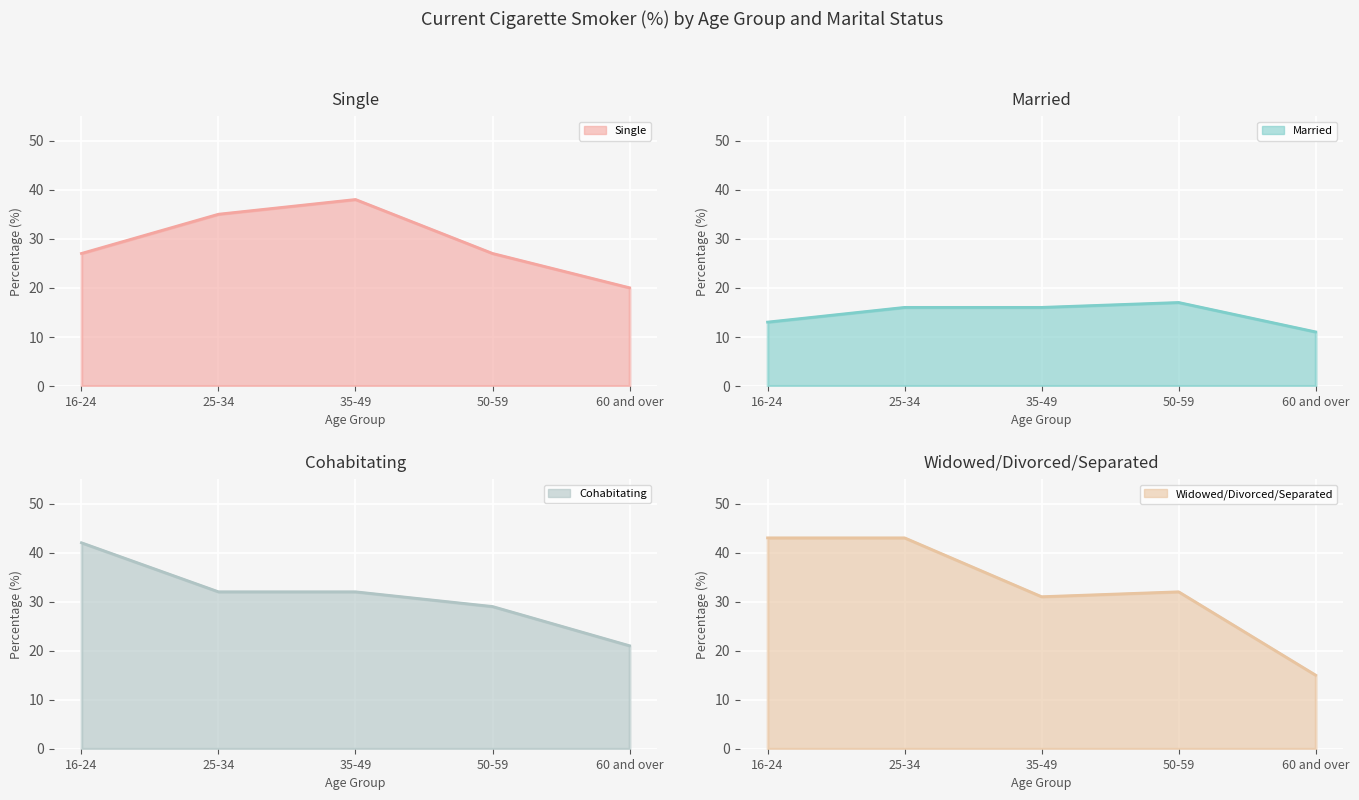

True or false: Cohabitating and Married intersect in this chart.

False